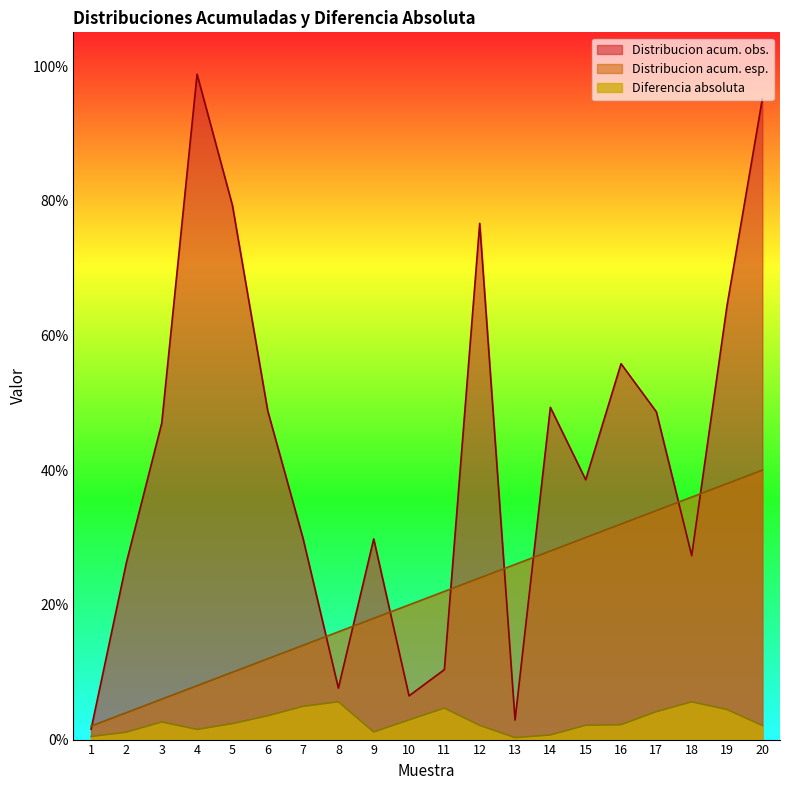

Rank the series at 15 from lowest to highest value.

Diferencia absoluta, Distribucion acum. esp., Distribucion acum. obs.